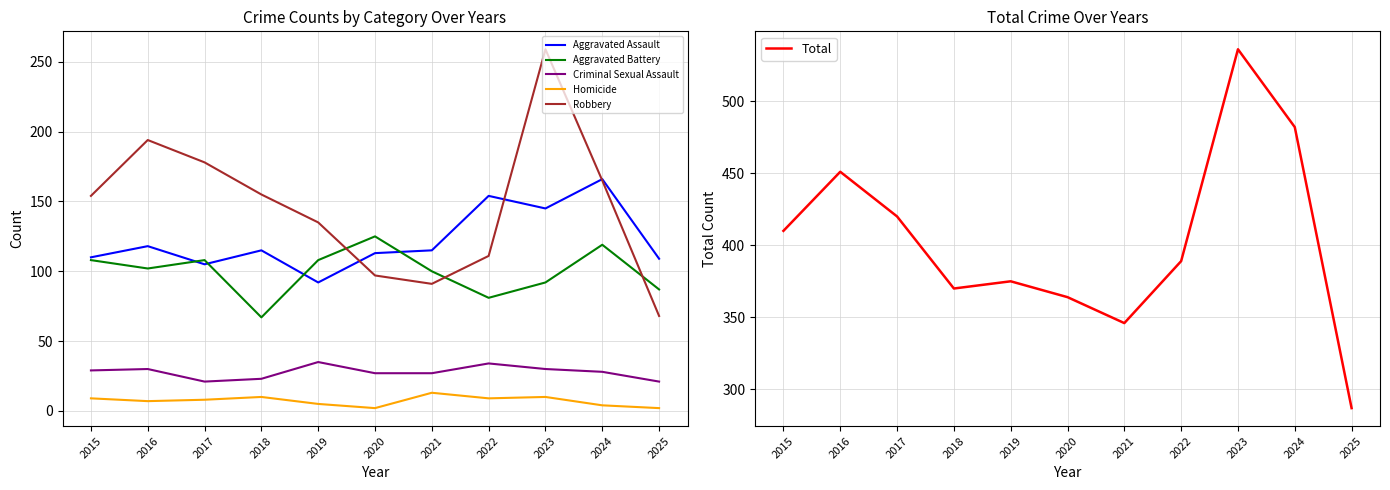

What are all the series names shown in the legend?

Aggravated Assault, Aggravated Battery, Criminal Sexual Assault, Homicide, Robbery, Total